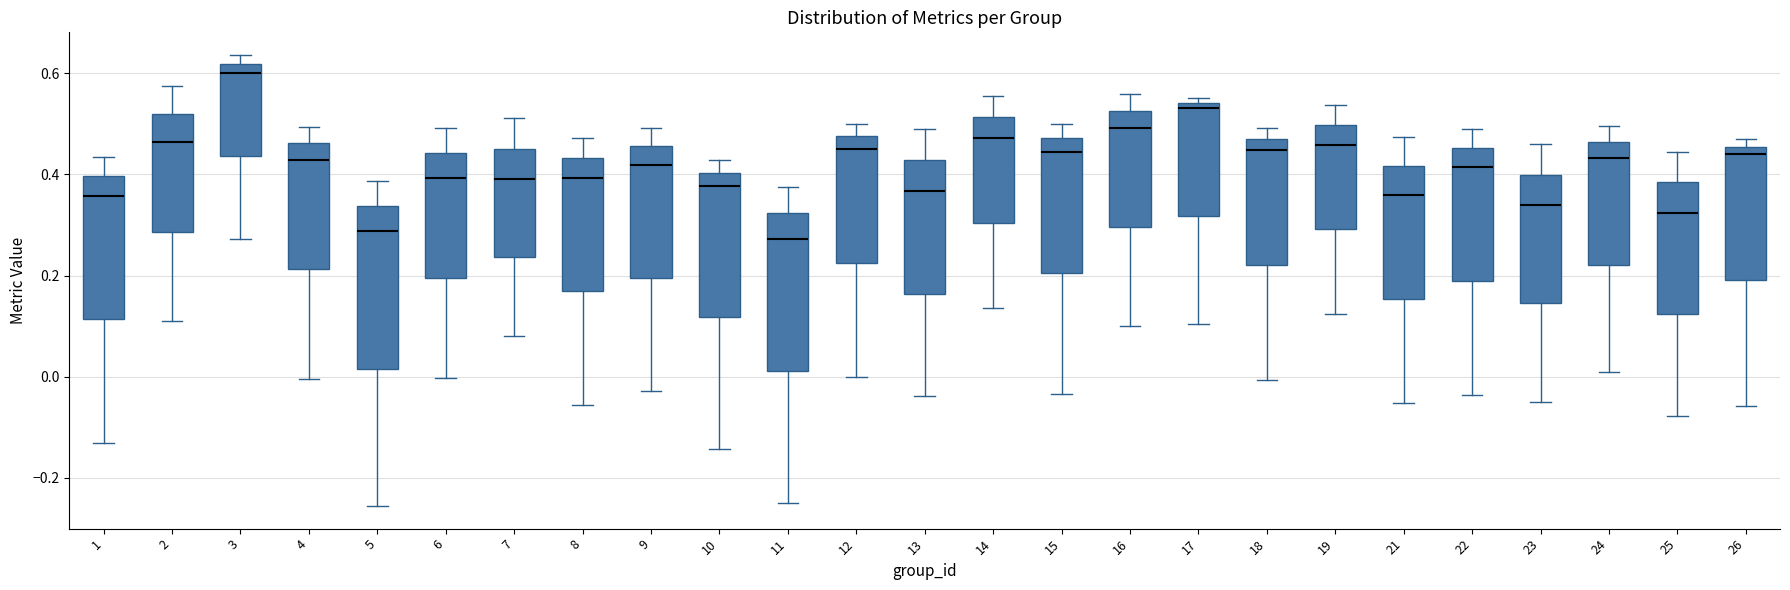

Reading left to right, read every box against the y-axis: the position of its median line, the range the box covers, and the ends of its whiskers. The values are not printed on the chart, so give them approximately, as read against the axis.

1: median 0.36, box 0.12 to 0.40, whiskers -0.14 to 0.44
2: median 0.46, box 0.28 to 0.52, whiskers 0.10 to 0.58
3: median 0.60, box 0.44 to 0.62, whiskers 0.28 to 0.64
4: median 0.42, box 0.22 to 0.46, whiskers 0.00 to 0.50
5: median 0.28, box 0.02 to 0.34, whiskers -0.26 to 0.38
6: median 0.40, box 0.20 to 0.44, whiskers 0.00 to 0.50
7: median 0.40, box 0.24 to 0.46, whiskers 0.08 to 0.52
8: median 0.40, box 0.16 to 0.44, whiskers -0.06 to 0.48
9: median 0.42, box 0.20 to 0.46, whiskers -0.02 to 0.50
10: median 0.38, box 0.12 to 0.40, whiskers -0.14 to 0.42
11: median 0.28, box 0.02 to 0.32, whiskers -0.24 to 0.38
12: median 0.46, box 0.22 to 0.48, whiskers 0.00 to 0.50
13: median 0.36, box 0.16 to 0.42, whiskers -0.04 to 0.48
14: median 0.48, box 0.30 to 0.52, whiskers 0.14 to 0.56
15: median 0.44, box 0.20 to 0.48, whiskers -0.04 to 0.50
16: median 0.50, box 0.30 to 0.52, whiskers 0.10 to 0.56
17: median 0.54 (just below the box's upper edge), box 0.32 to 0.54, whiskers 0.10 to 0.56
18: median 0.44, box 0.22 to 0.48, whiskers 0.00 to 0.50
19: median 0.46, box 0.30 to 0.50, whiskers 0.12 to 0.54
21: median 0.36, box 0.16 to 0.42, whiskers -0.06 to 0.48
22: median 0.42, box 0.18 to 0.46, whiskers -0.04 to 0.48
23: median 0.34, box 0.14 to 0.40, whiskers -0.04 to 0.46
24: median 0.44, box 0.22 to 0.46, whiskers 0.00 to 0.50
25: median 0.32, box 0.12 to 0.38, whiskers -0.08 to 0.44
26: median 0.44, box 0.20 to 0.46, whiskers -0.06 to 0.48